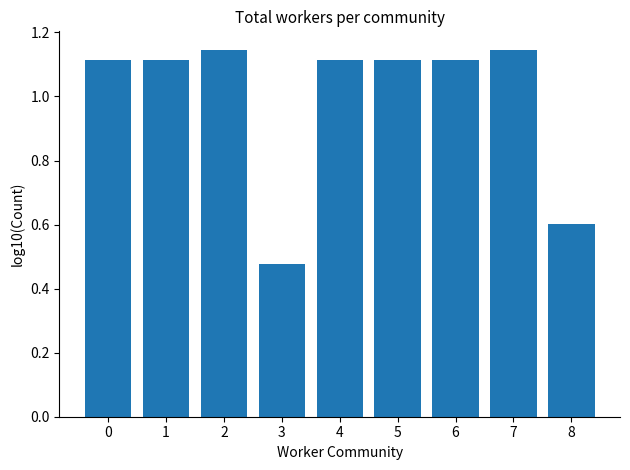

Between 3 and 4, which is larger?

4